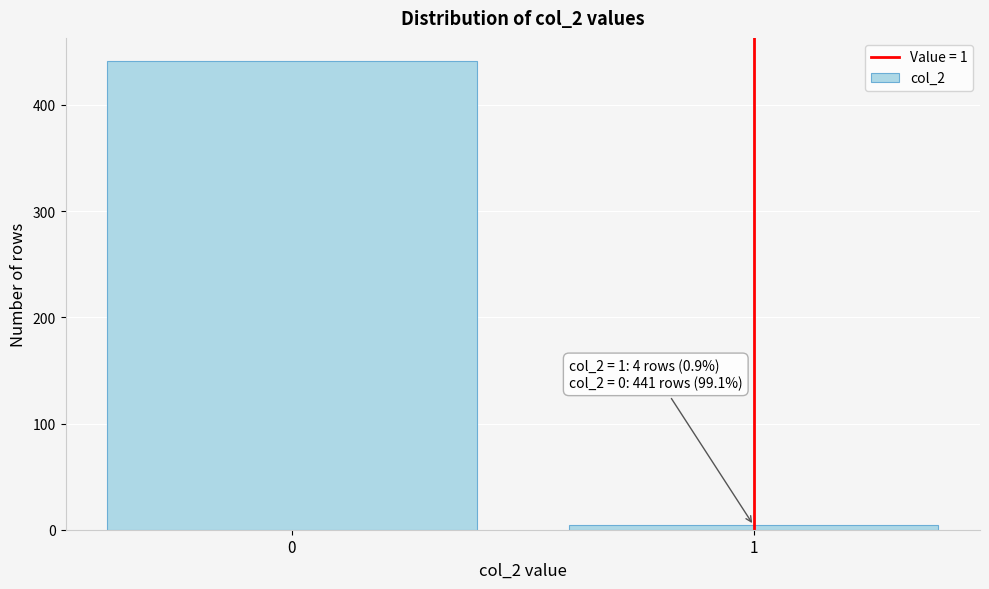

Reading left to right, list all the values displayed in this chart.

441	4